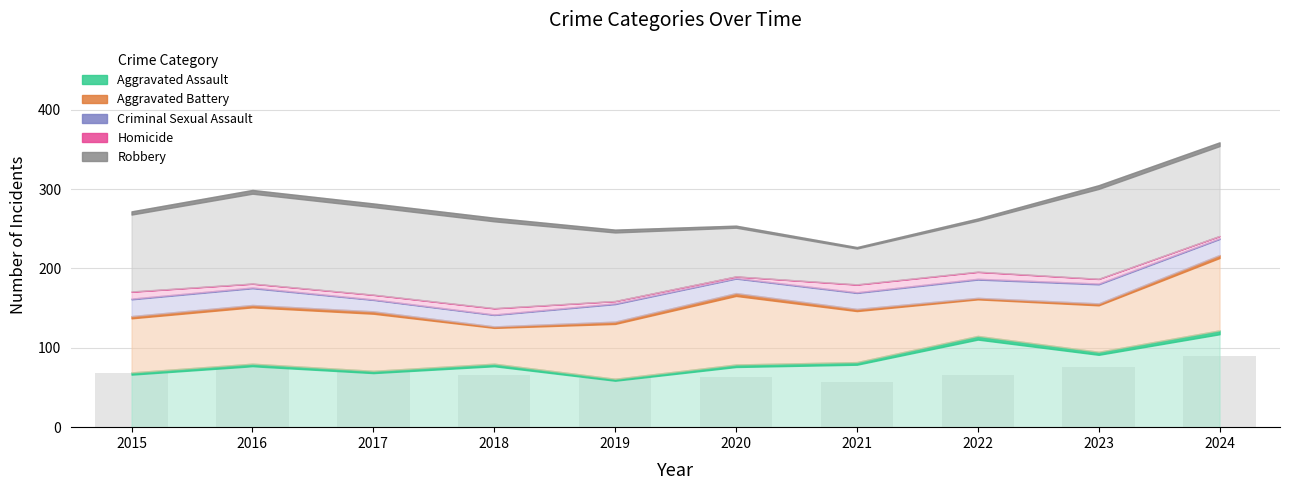

At which label does Homicide first exceed 6?

2015